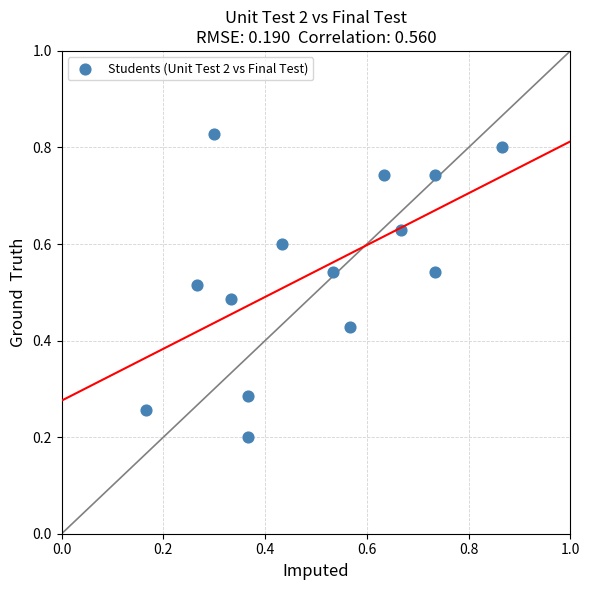

Count the number of points in this scatter plot.

14